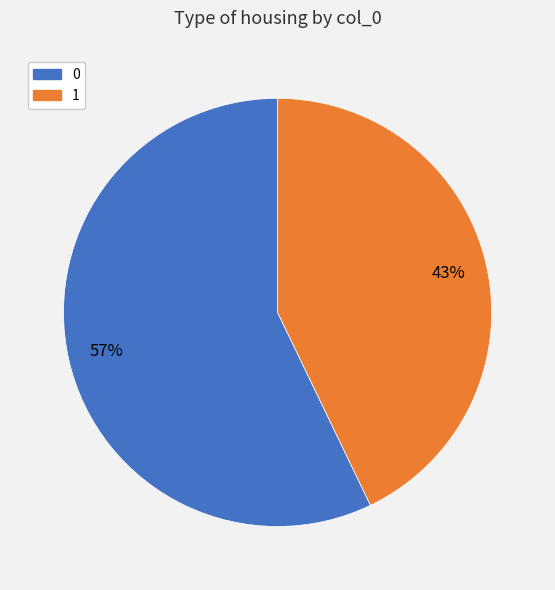

Combined, do 0 and 1 account for over 50%?

Yes